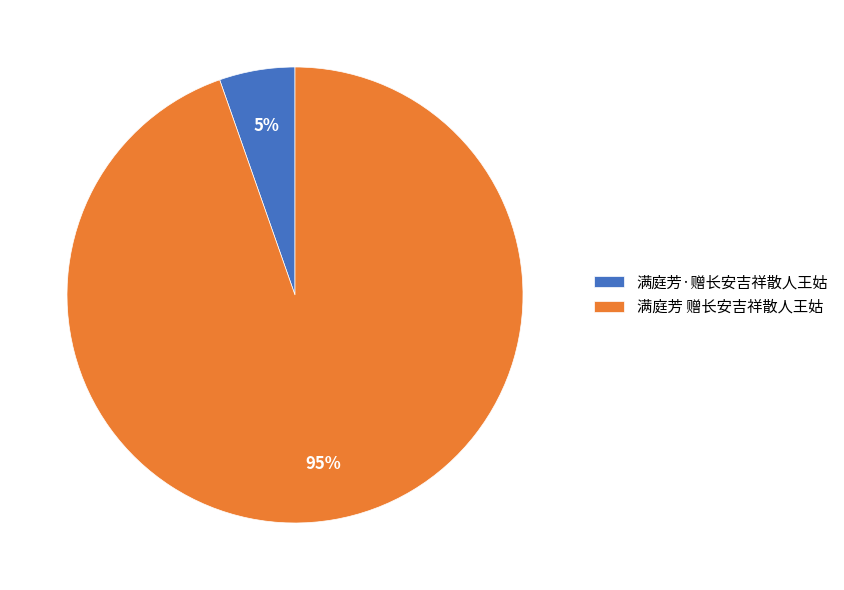

The 满庭芳 赠长安吉祥散人王姑 slice represents 88% of the pie. True or false?

False